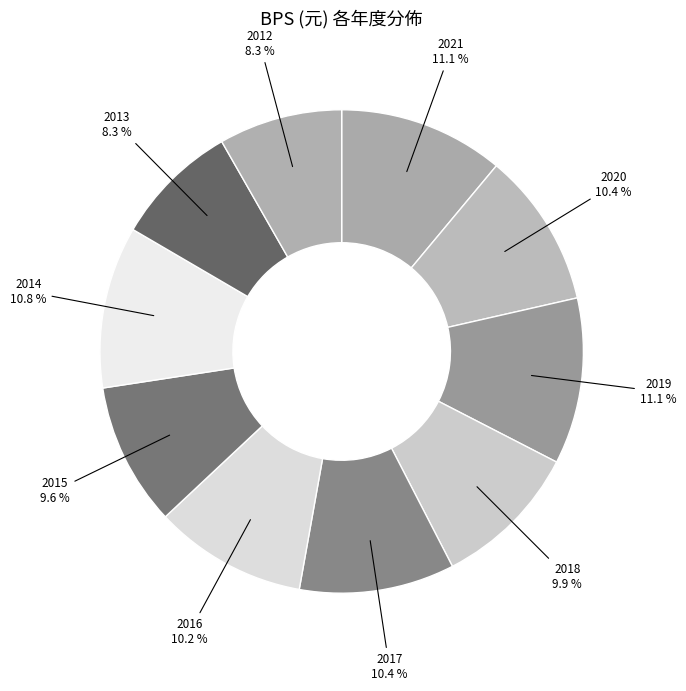

Combined, do 2021 and 2014 account for over 50%?

No